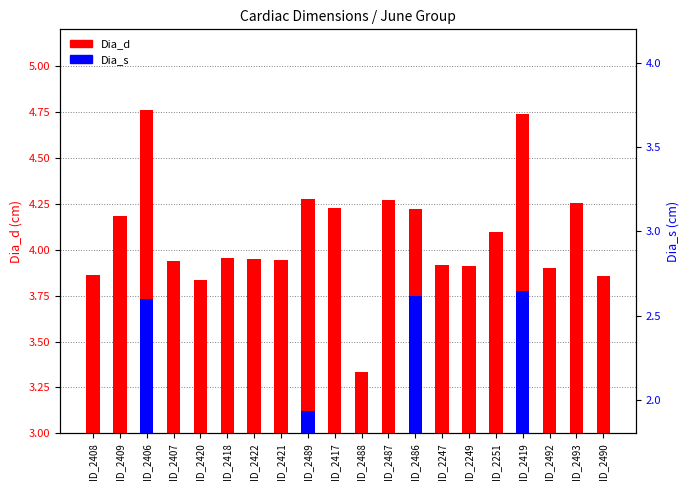

At which label is Dia_d closest to 4?

ID_2418